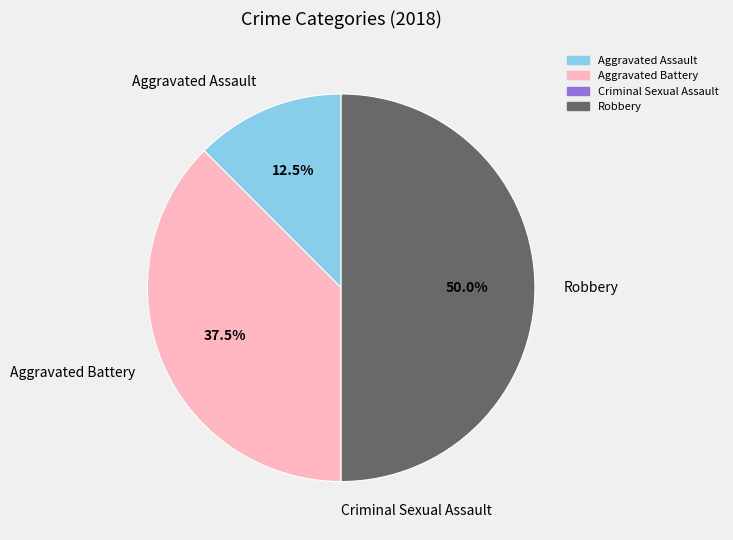

Which slice is the largest?

Robbery